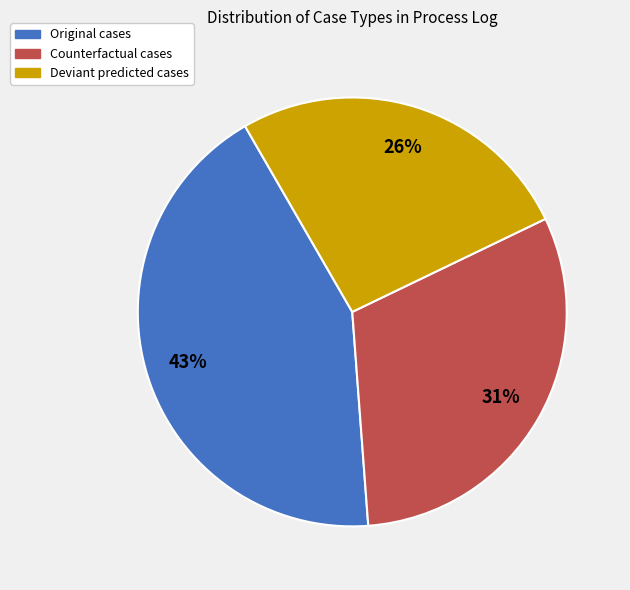

How many slices are in this pie chart?

3